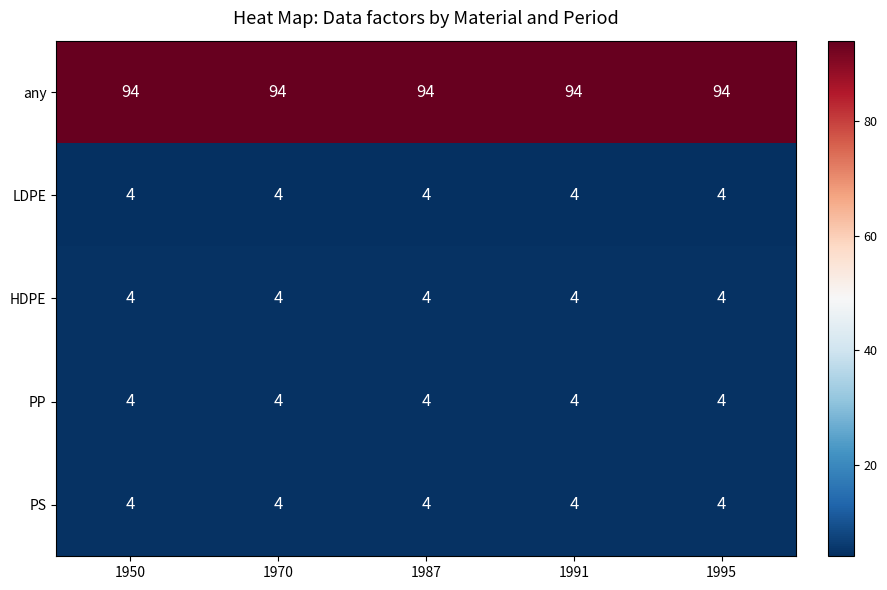

What is the average value of the PS series?

4